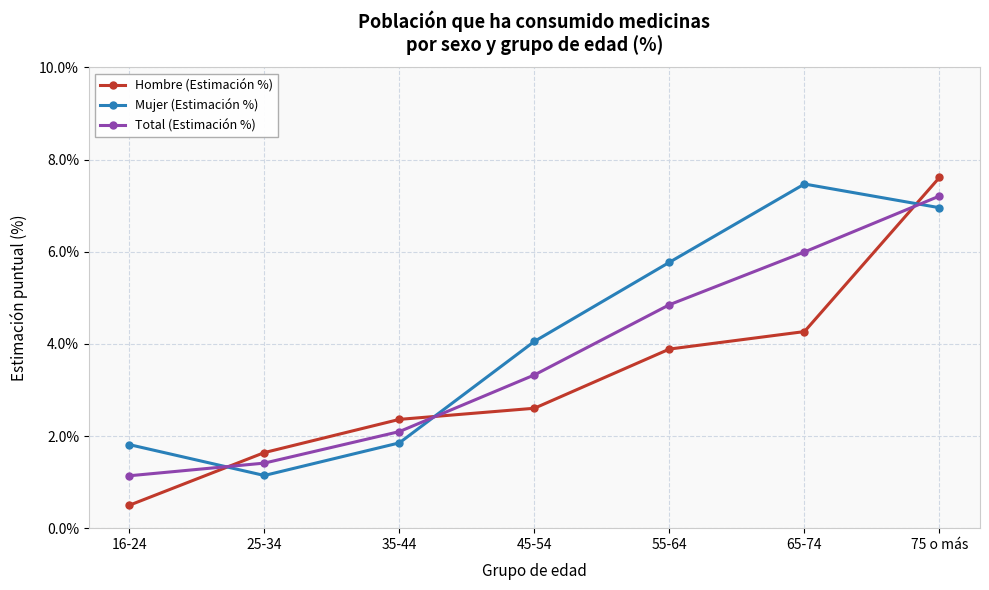

Does the chart display data point markers on the line(s)?

Yes